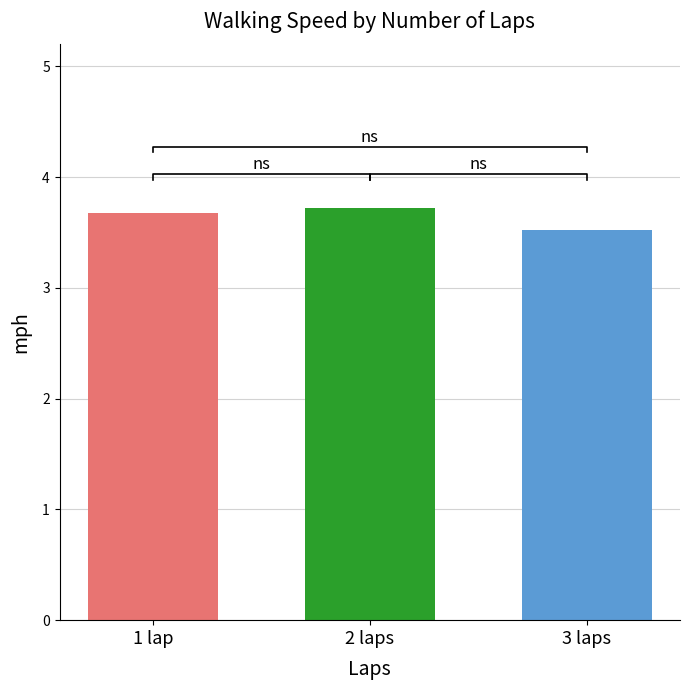

What is the maximum value shown in the chart?

3.7